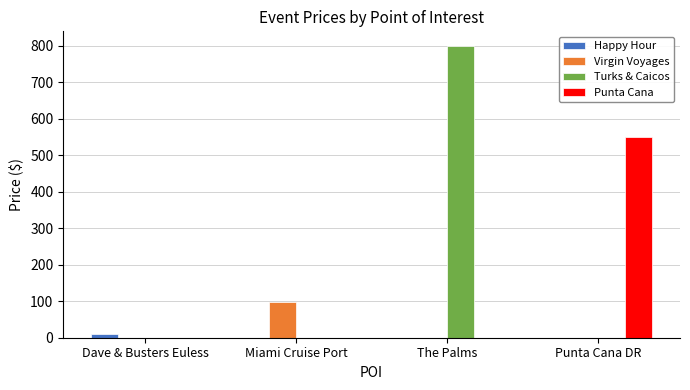

Which series has the largest total across all categories?

Turks & Caicos